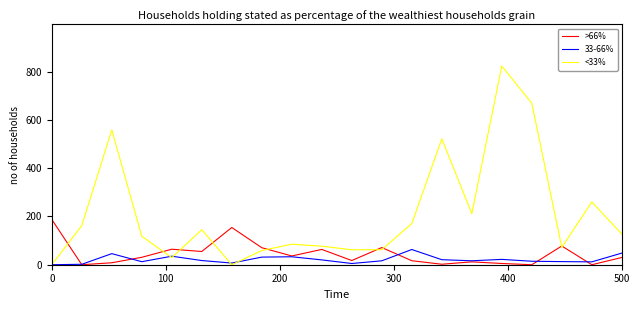

At which category does the chart reach its peak across all series?

15